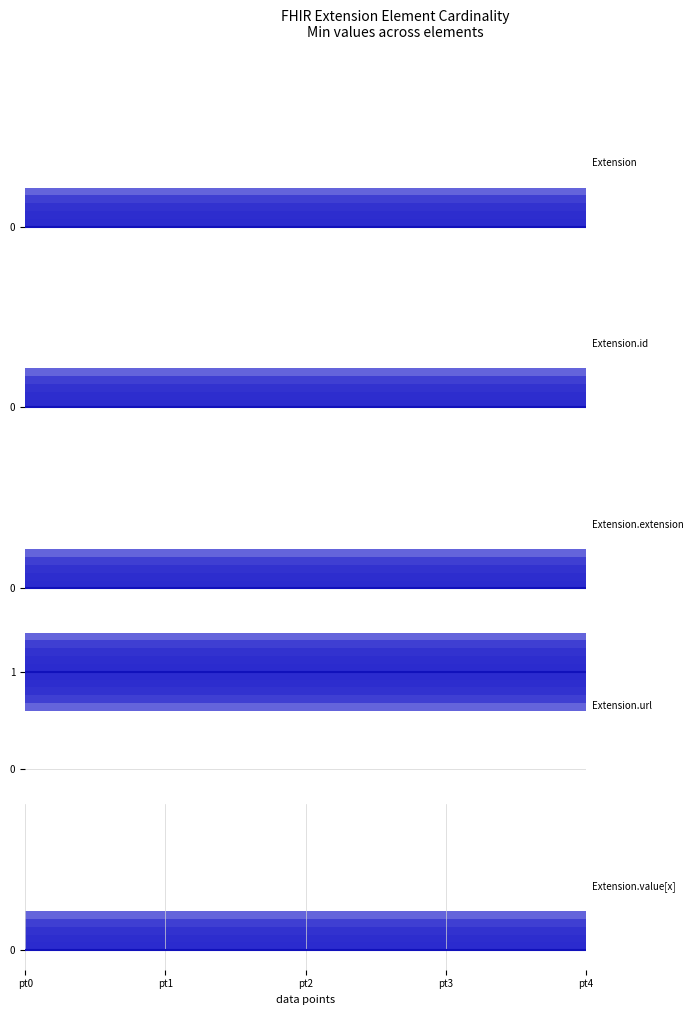

Which series has the widest spread of values?

Extension